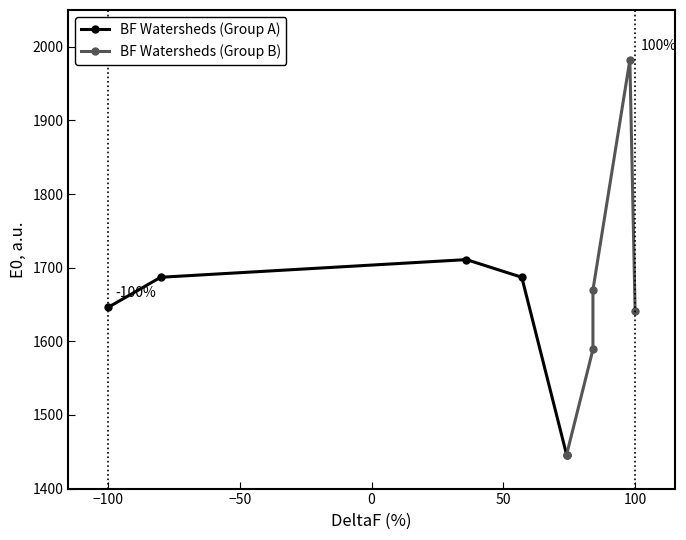

In BF Watersheds (Group A), how many points are higher than both neighbors (excluding endpoints)?

1